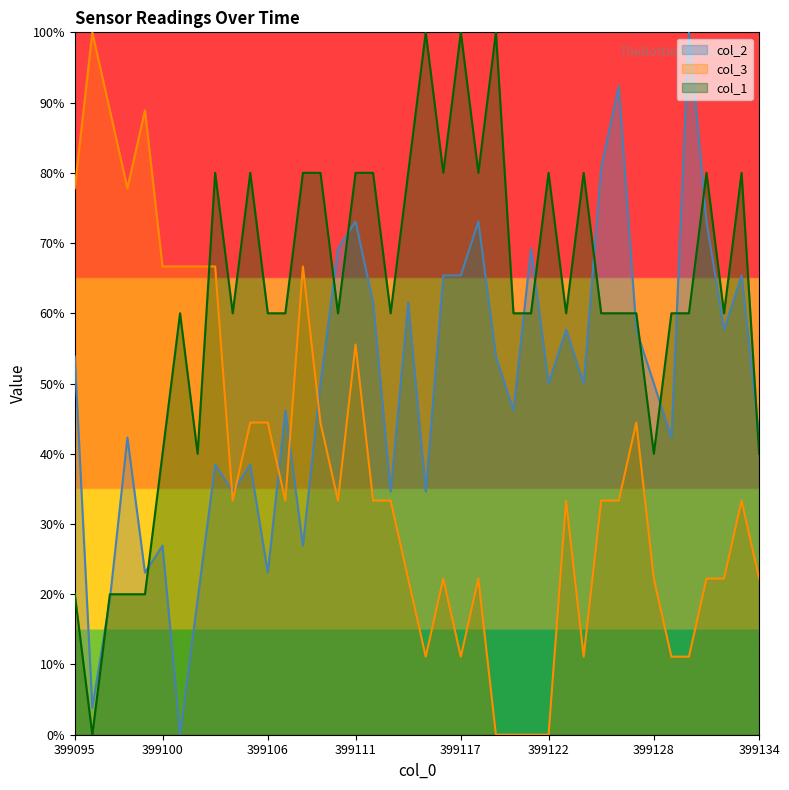

What is the difference between the second highest and second lowest values in the col_2 series?

88.5